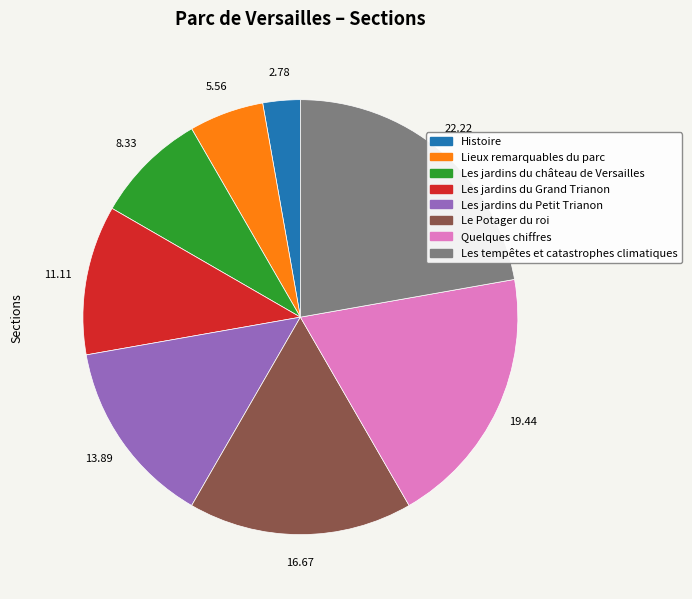

Approximately how many times larger is the value at Le Potager du roi compared to Lieux remarquables du parc?

3.0